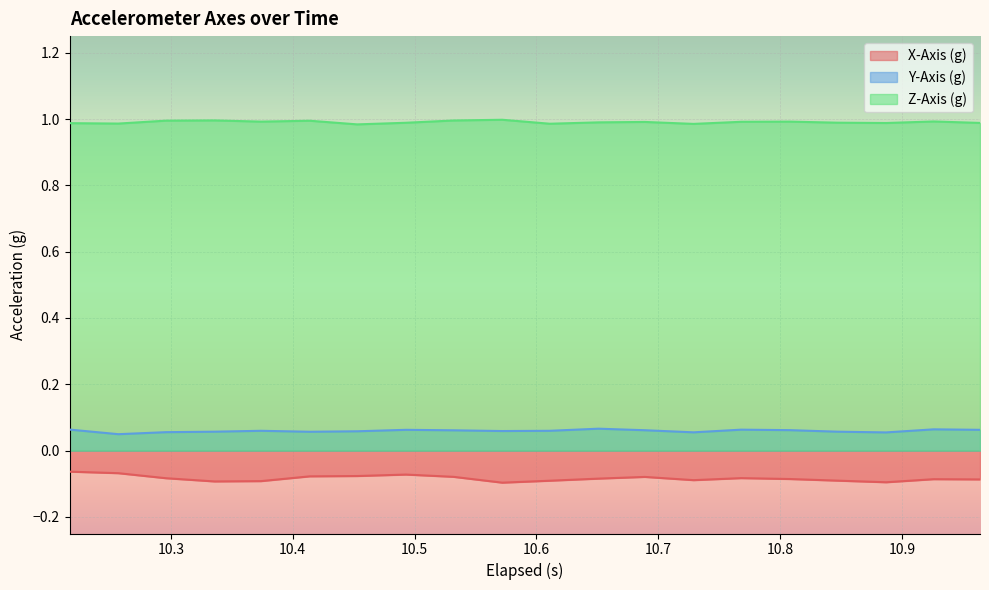

True or false: Y-Axis (g) and Z-Axis (g) intersect in this chart.

False